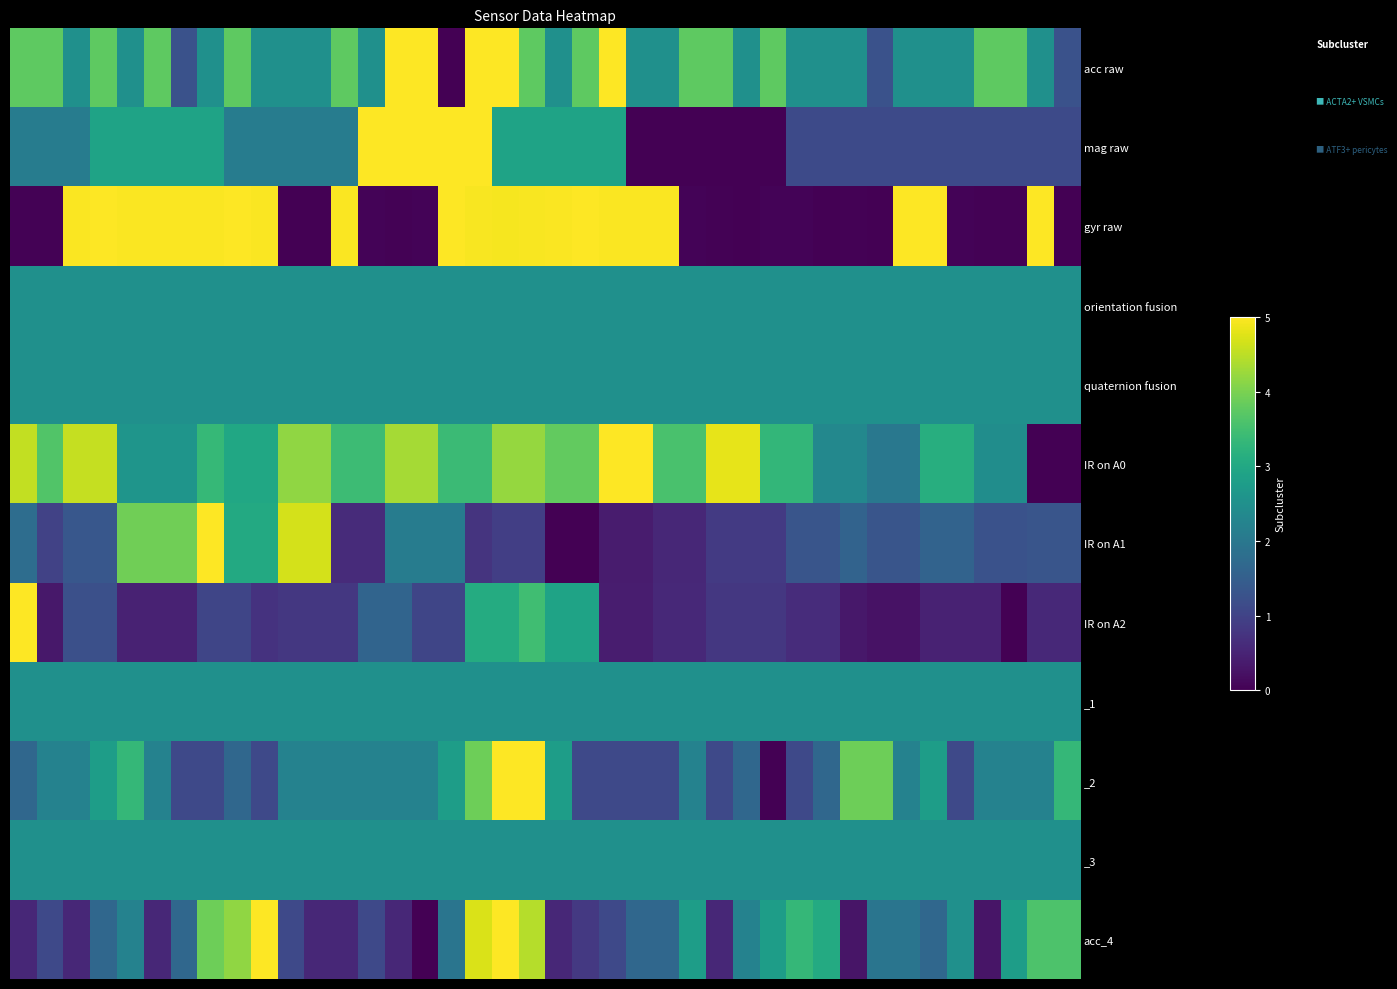

Which series has the largest total across all categories?

IR on A0